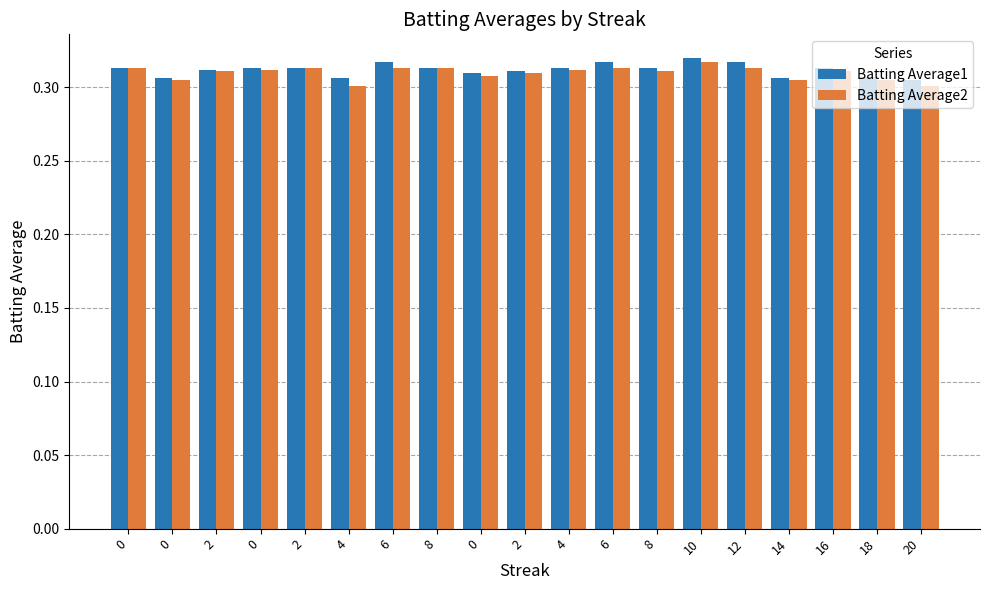

How many bars are there in total?

38